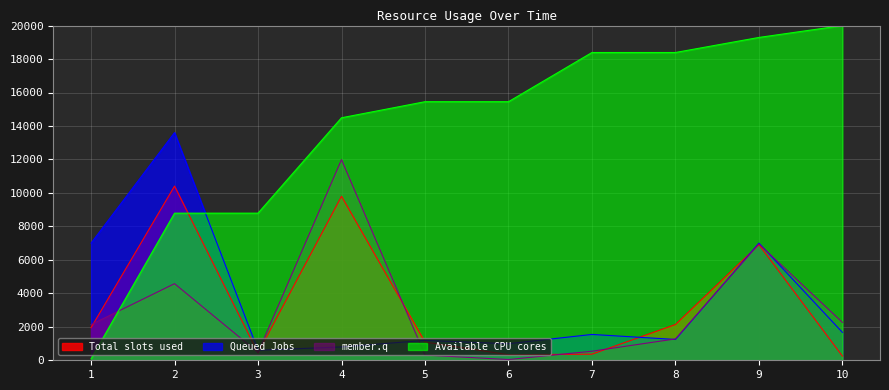

List the labels in order of Total slots used value, smallest first.

10, 6, 7, 3, 5, 1, 8, 9, 4, 2